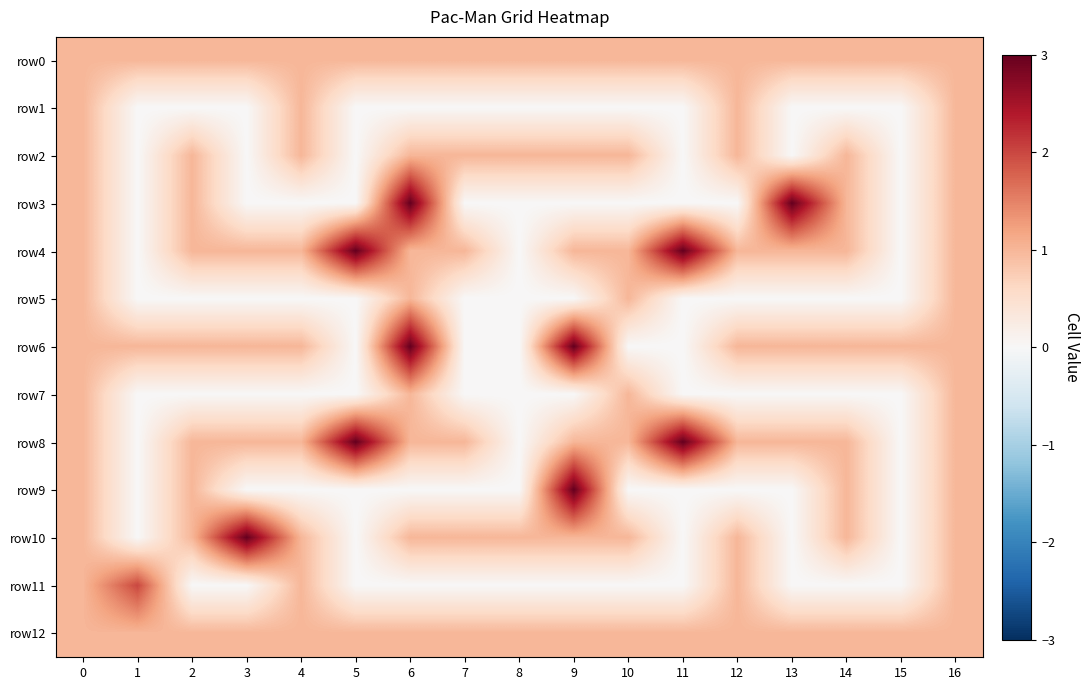

Which series has the widest spread of values?

row3